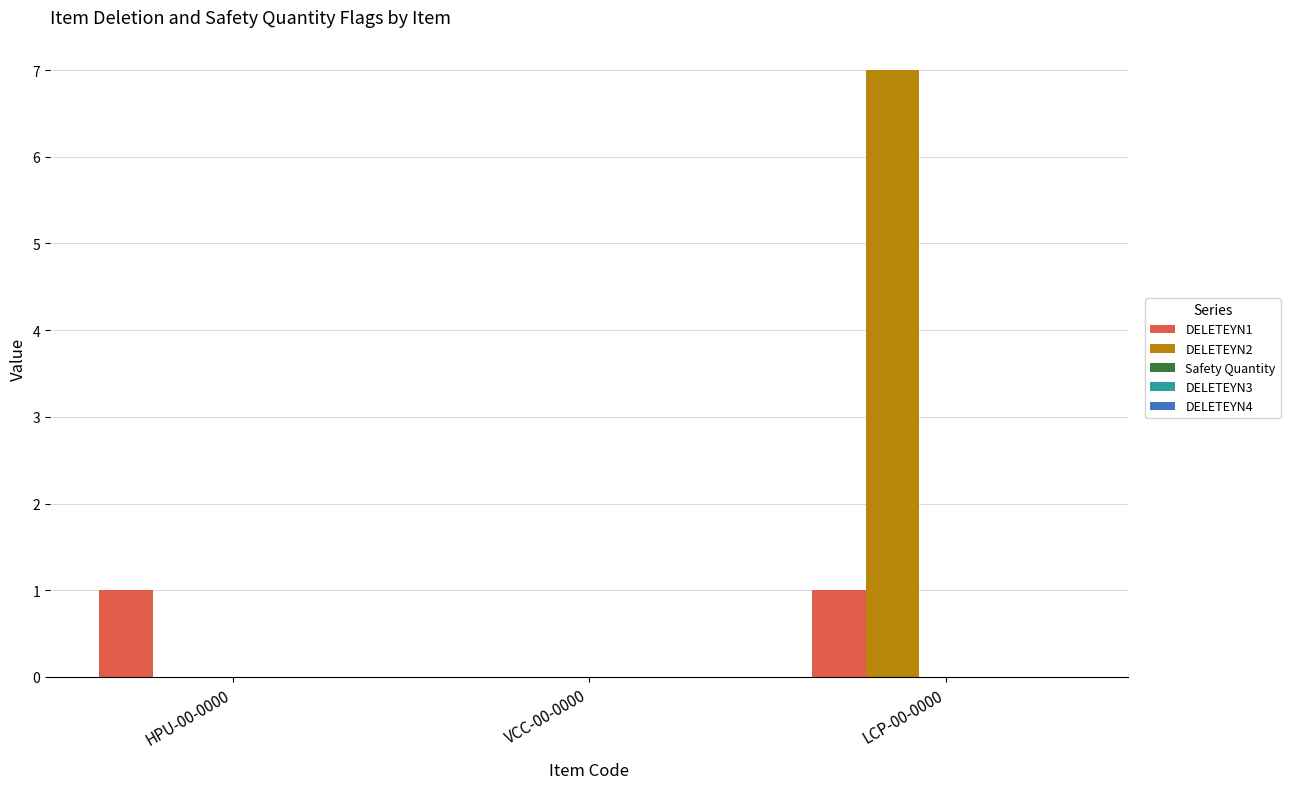

Between HPU-00-0000 and LCP-00-0000, which series saw the biggest shift?

DELETEYN2